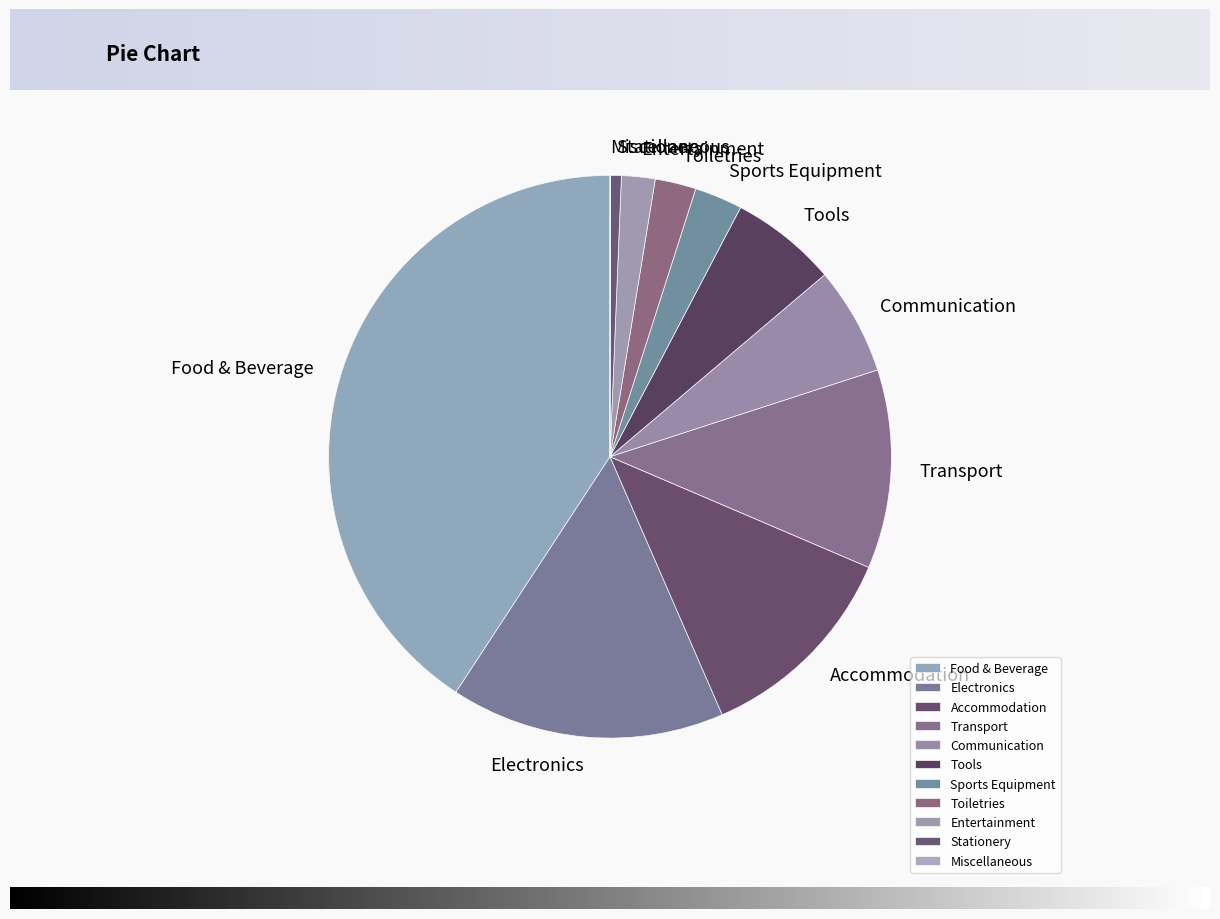

Which has a higher value, Stationery or Tools?

Tools